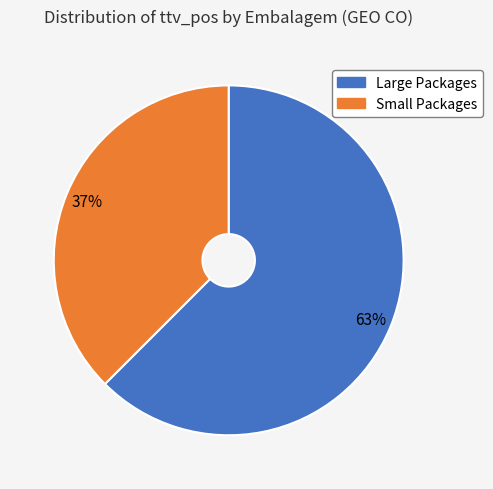

How many slices are in this pie chart?

2